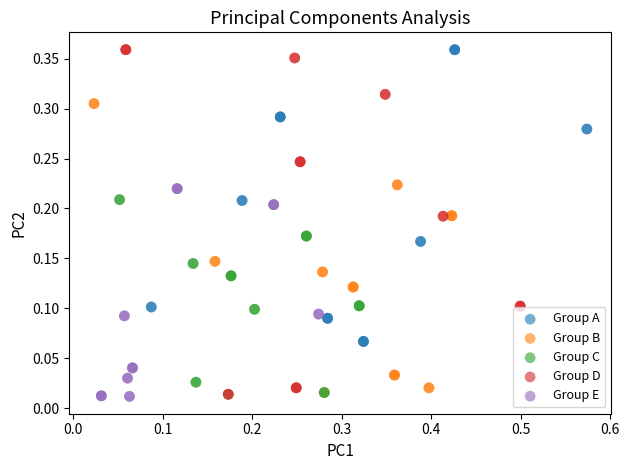

Which series has the largest Y range (max minus min)?

Group D